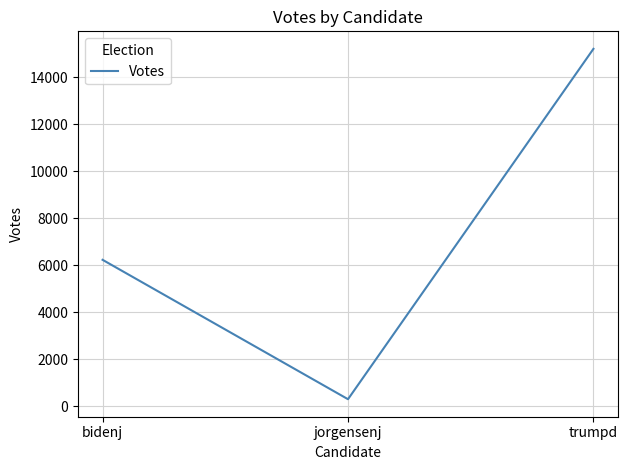

What is the maximum value shown in the chart?

15207